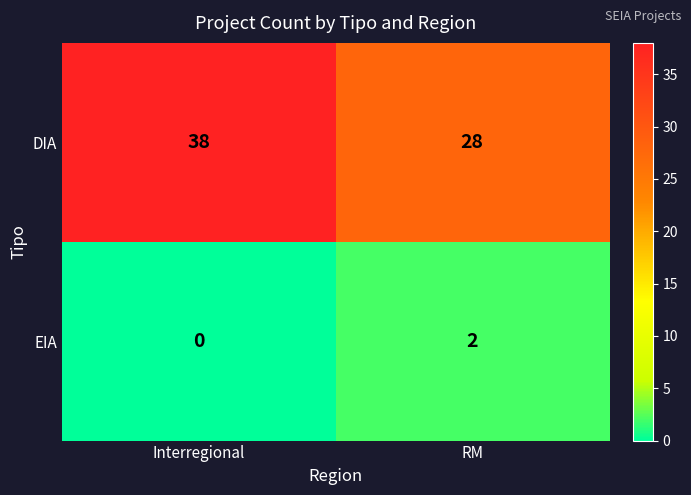

Reading left to right, transcribe all the data shown in this chart.

DIA: Interregional=38	RM=28
EIA: Interregional=0	RM=2